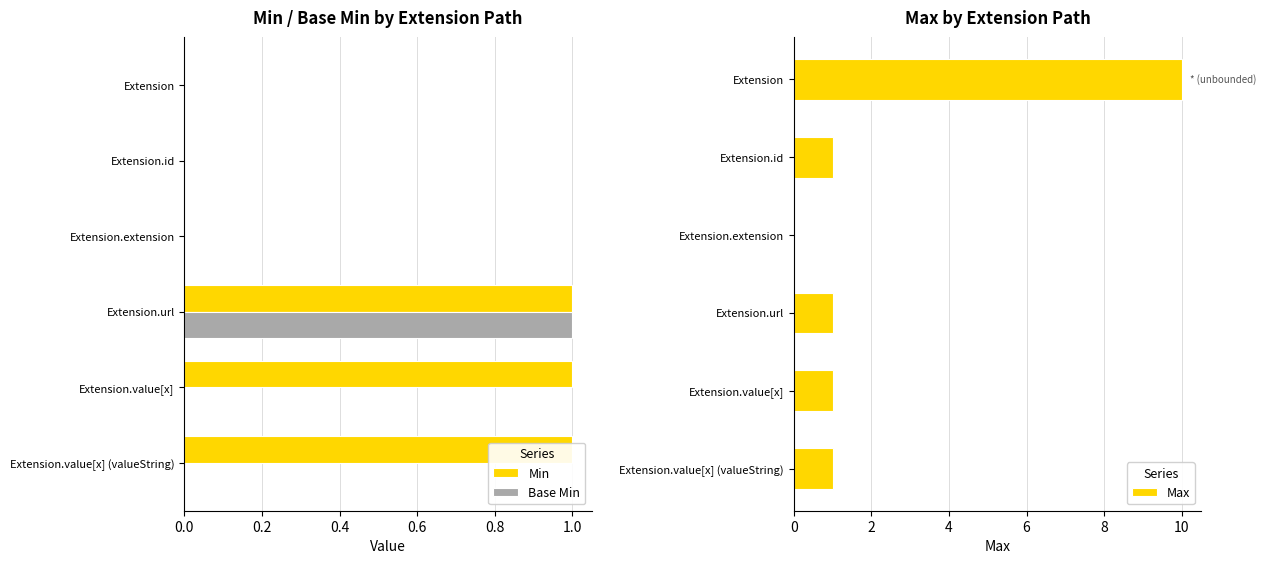

What is the maximum value for Max?

10